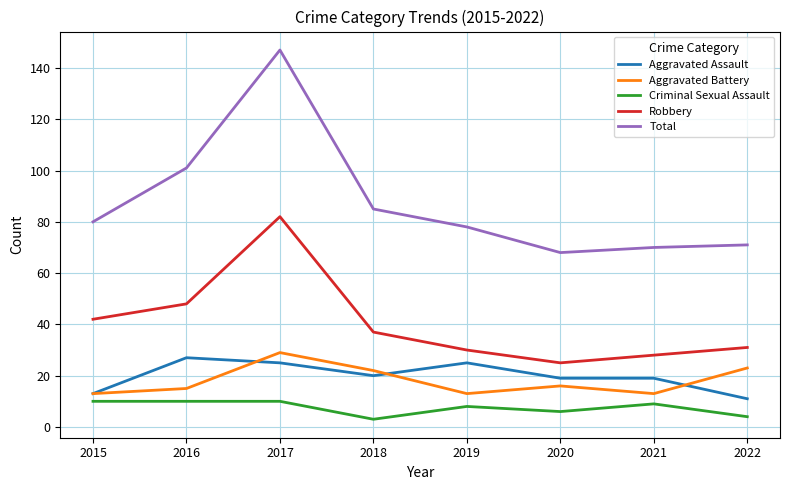

Is the value of Aggravated Assault at 2018 greater than the value of Robbery at 2021?

No